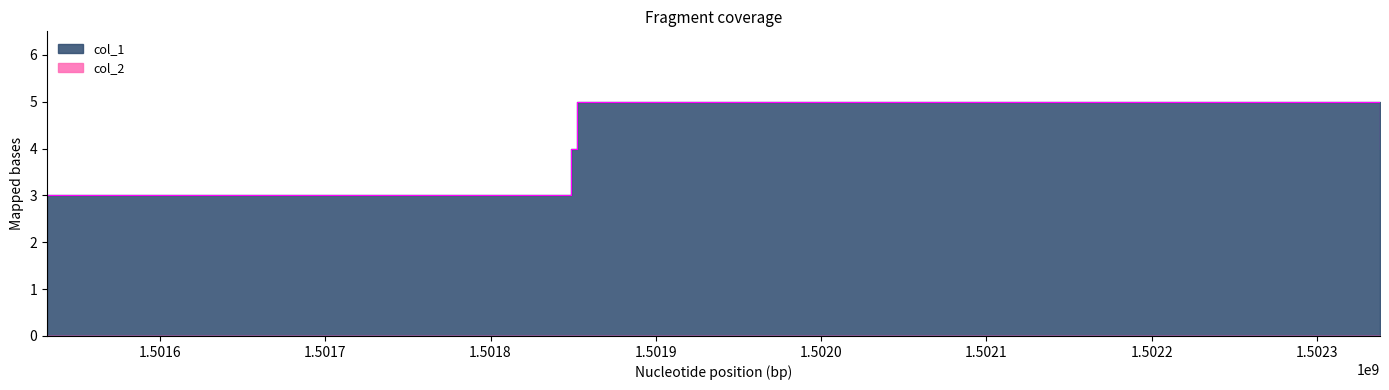

Where is the first local maximum?

1501852060